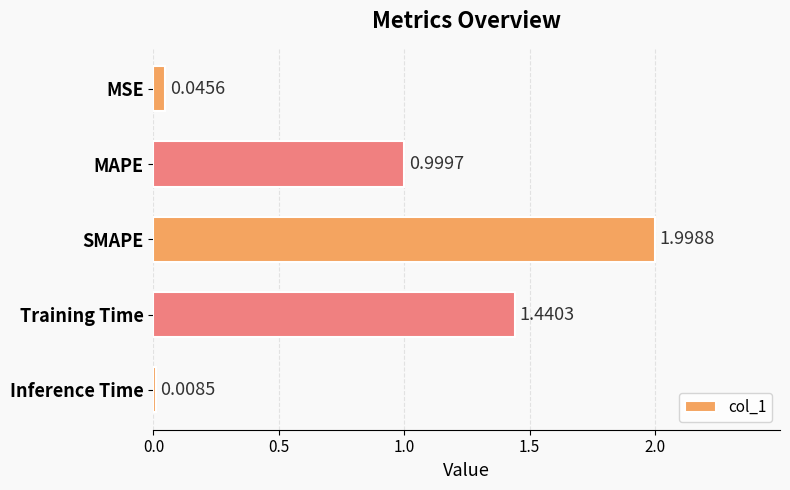

At which category does the chart reach its minimum across all series?

Inference Time